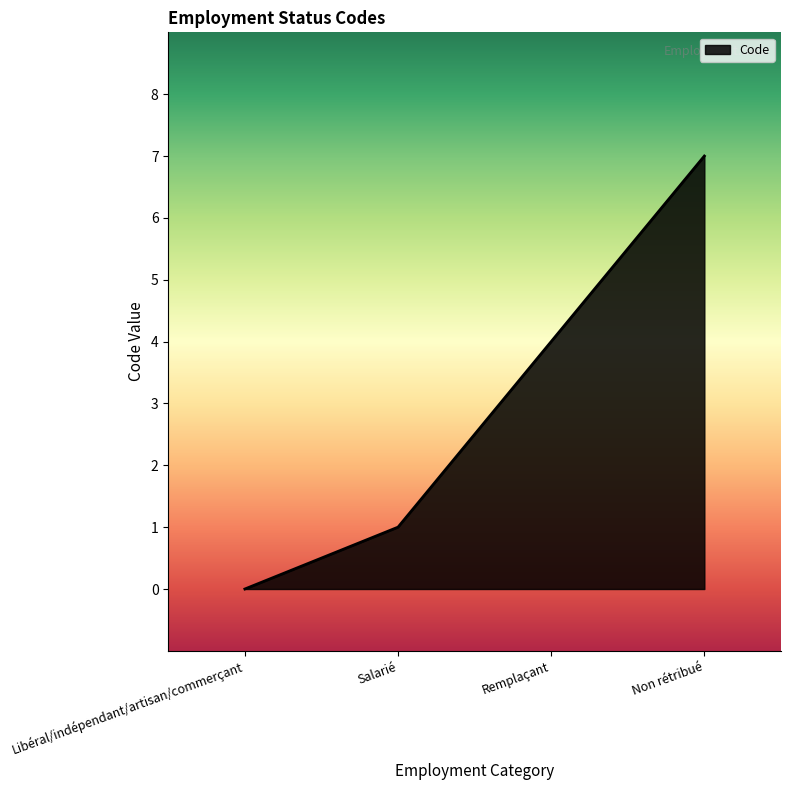

What is the average value?

3